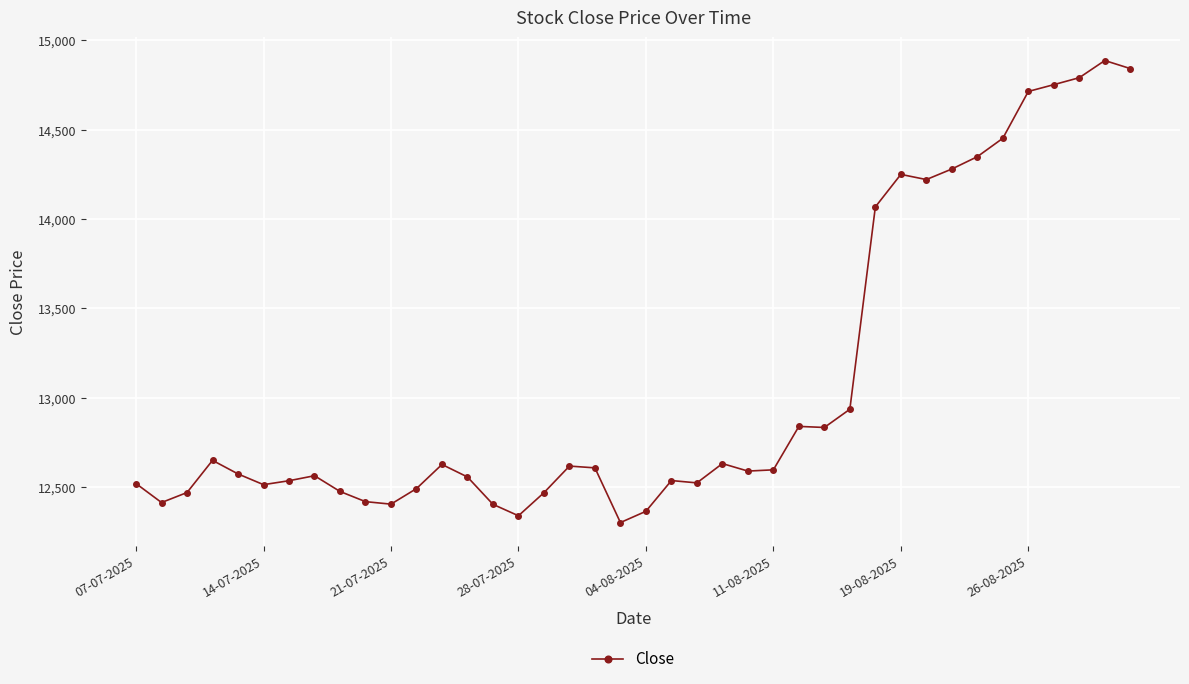

What is the value of the 23rd point from the left?

12524